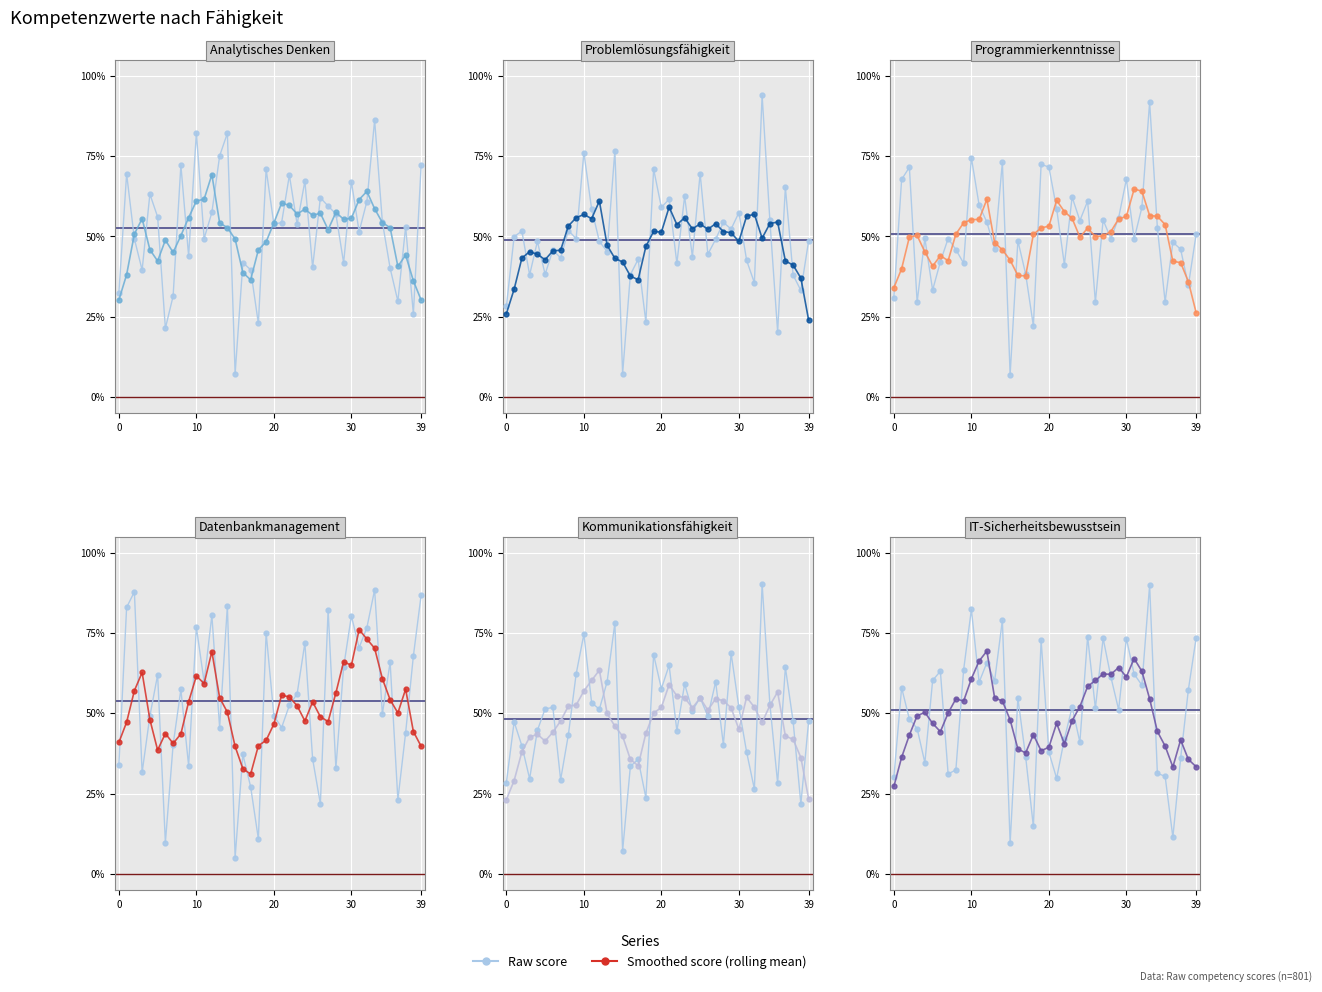

What is the value of the Problemlösungsfähigkeit point at the 37th from the left?

0.7